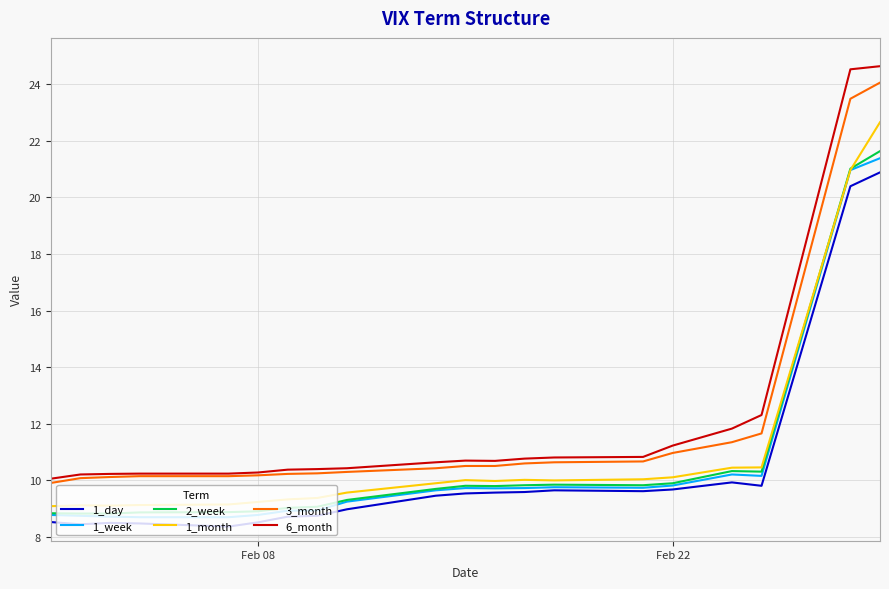

What is the minimum value shown in the chart?

8.4